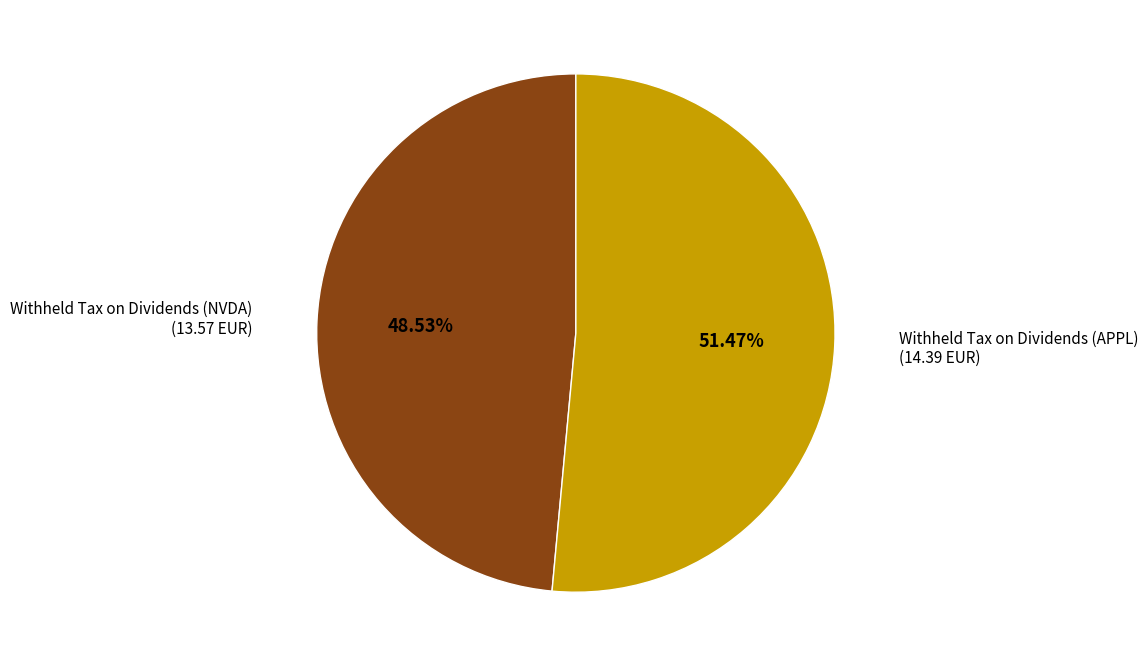

Rank the categories by value from highest to lowest.

Withheld Tax on Dividends (APPL), Withheld Tax on Dividends (NVDA)